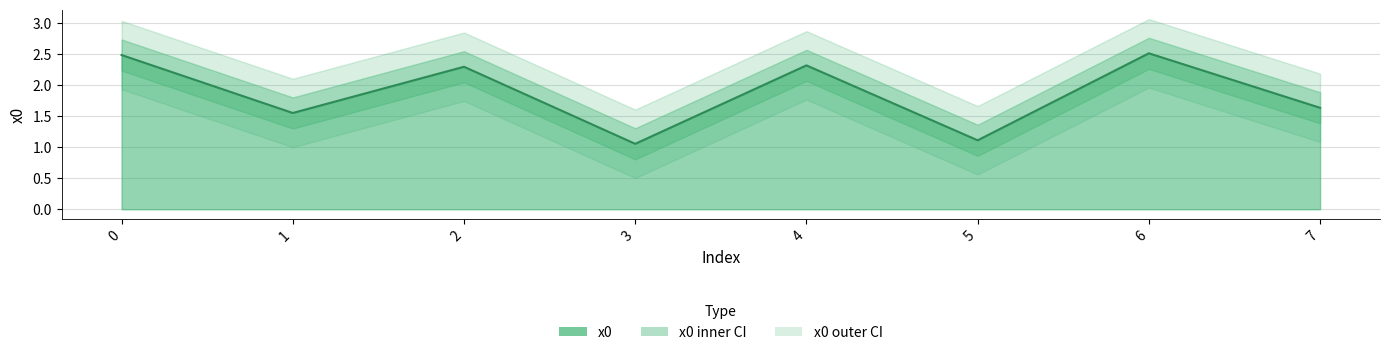

Rank the categories by value from lowest to highest.

3, 5, 1, 7, 2, 4, 0, 6